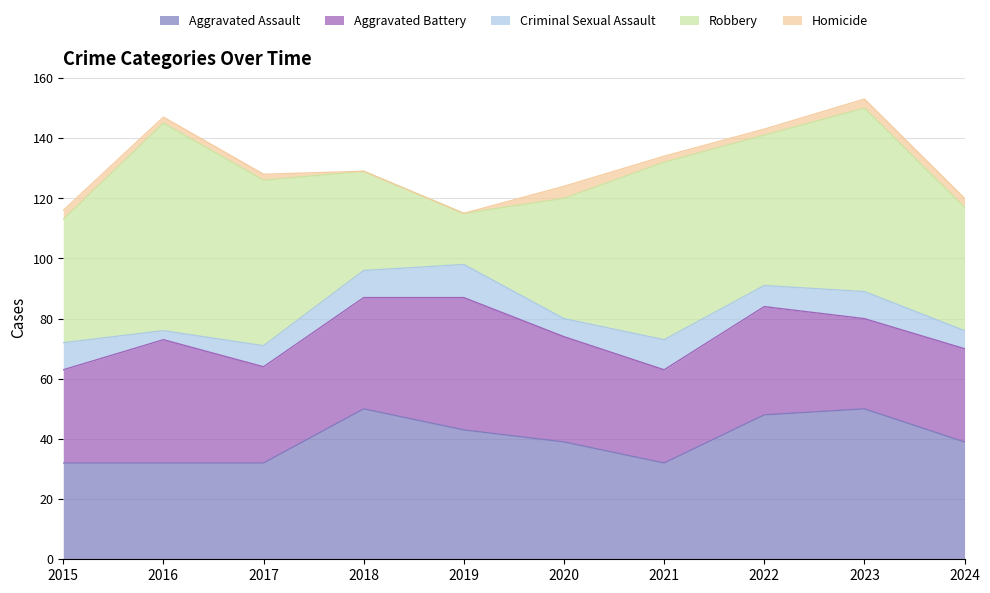

What is the value of the Robbery point at the 8th from the left?

50